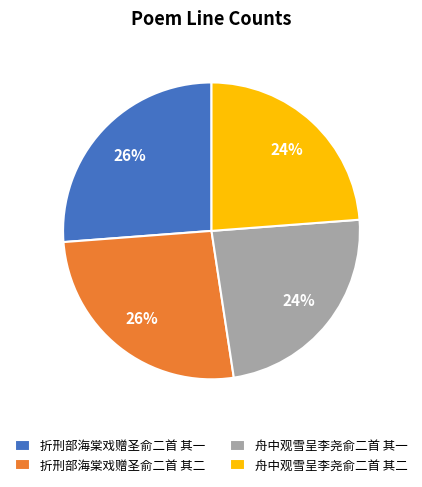

True or false: 舟中观雪呈李尧俞二首 其二 accounts for 24% of the total.

True